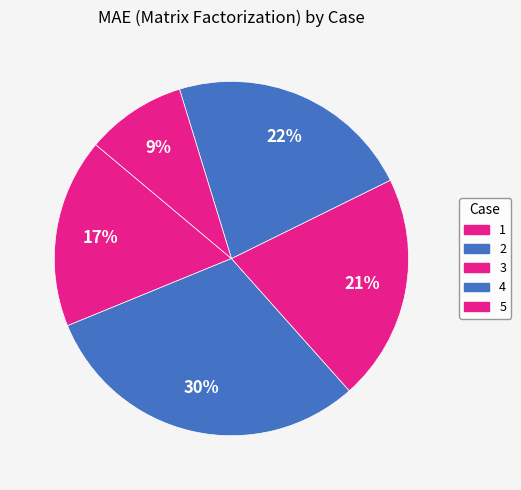

To the nearest percent, what is the average slice percentage?

20%